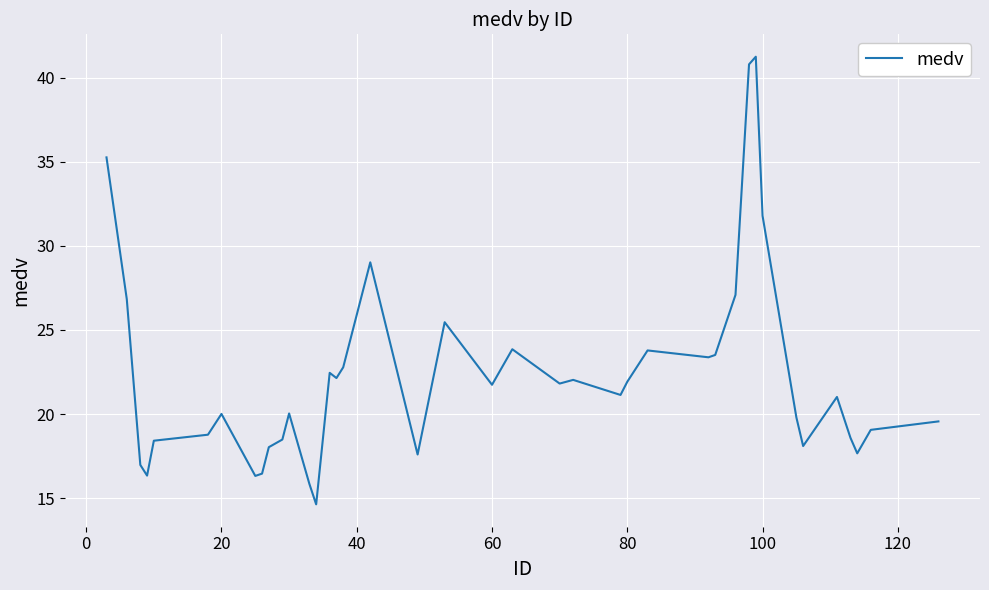

What is the minimum value shown in the chart?

14.6